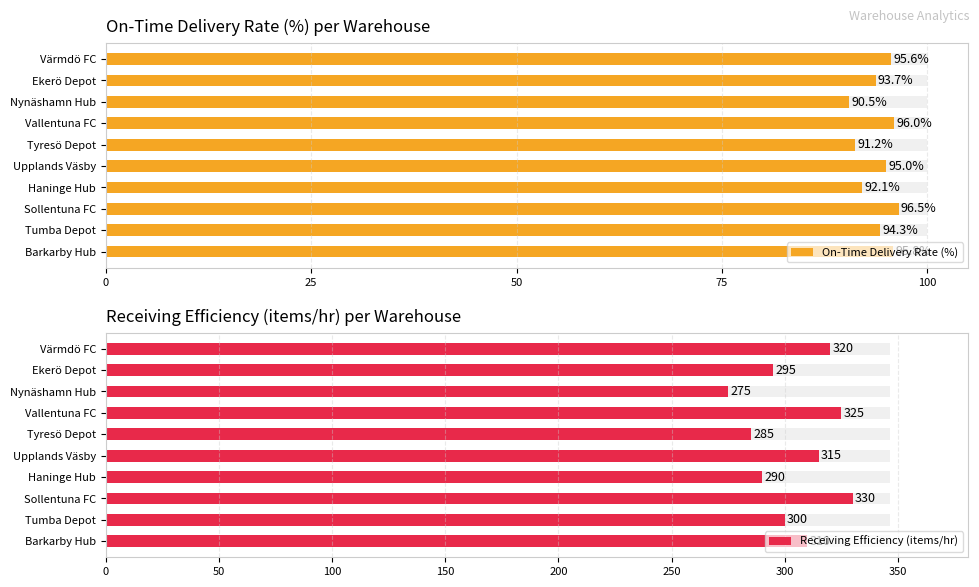

Between 5 and 75, which is larger?

75